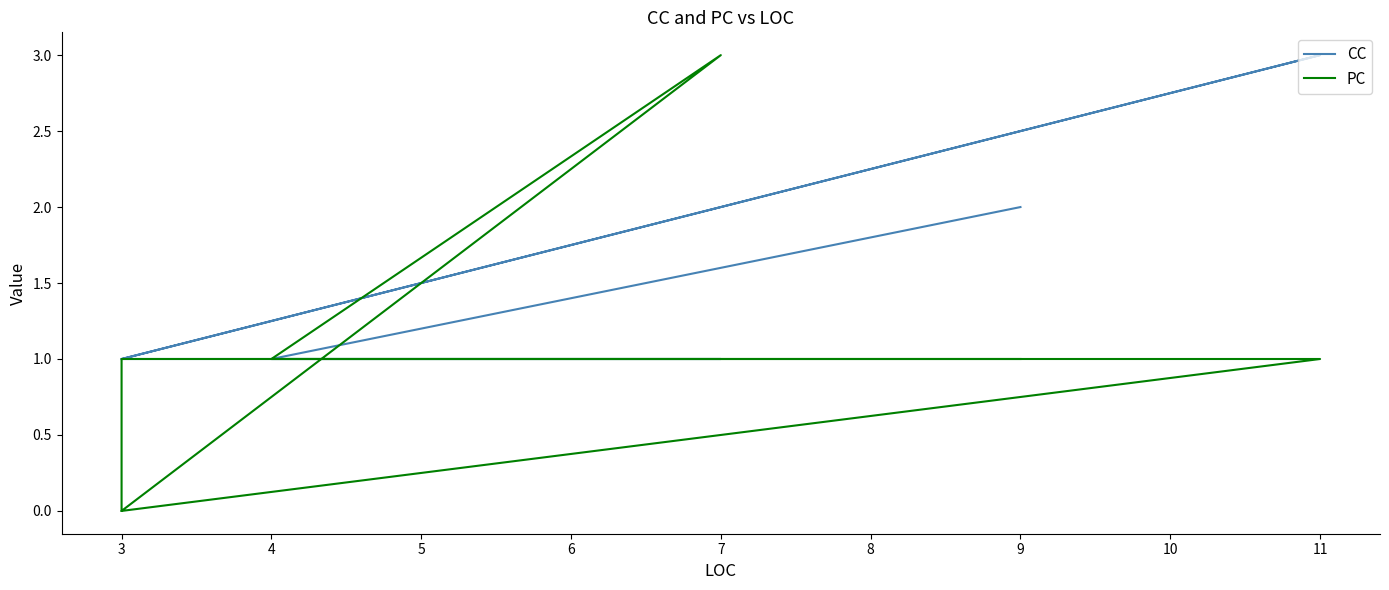

What is the sum of all CC values?

11